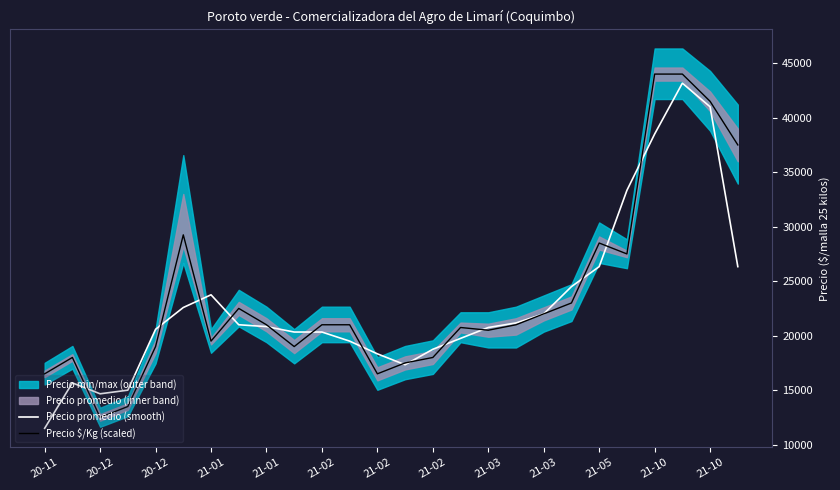

Does the chart display data point markers on the line(s)?

No